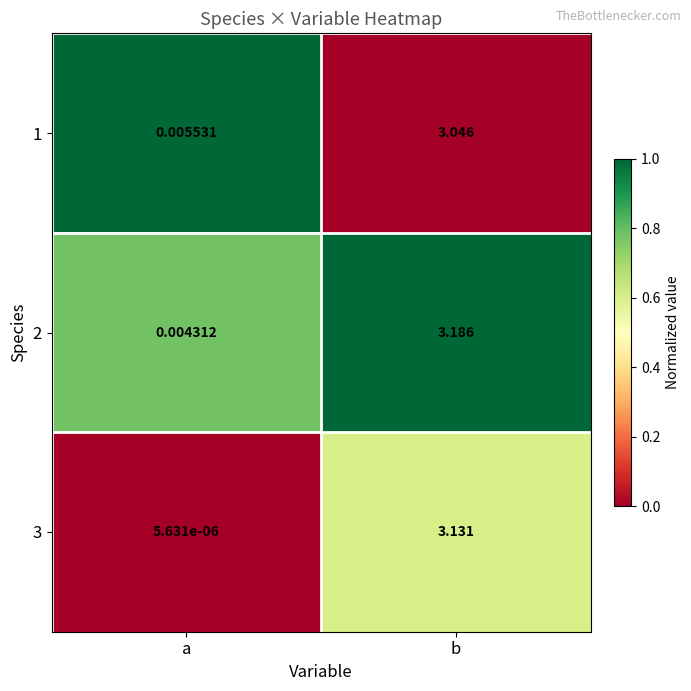

At which label does 3 reach its peak?

b